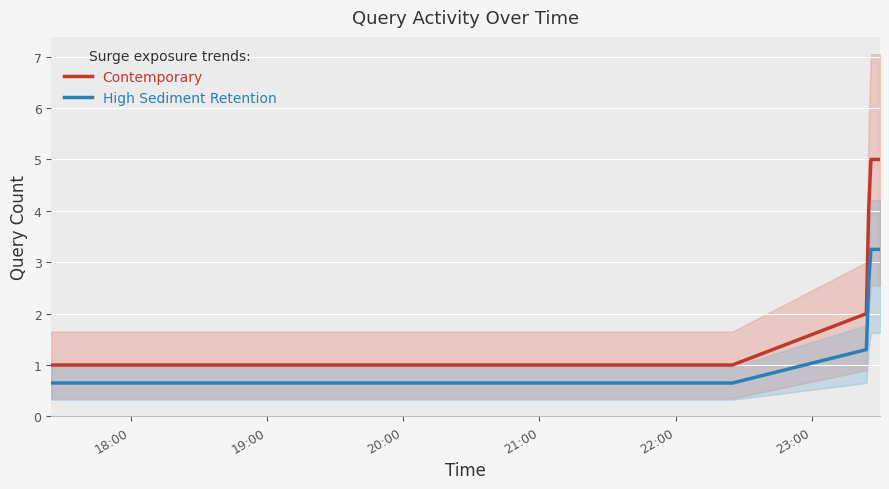

True or false: Contemporary and High Sediment Retention cross at least once.

False